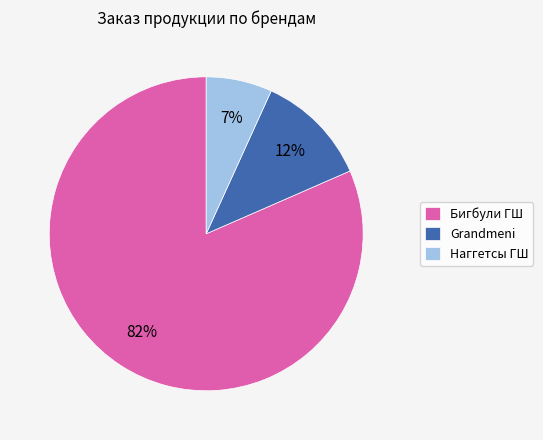

The Бигбули ГШ slice represents 82% of the pie. True or false?

True